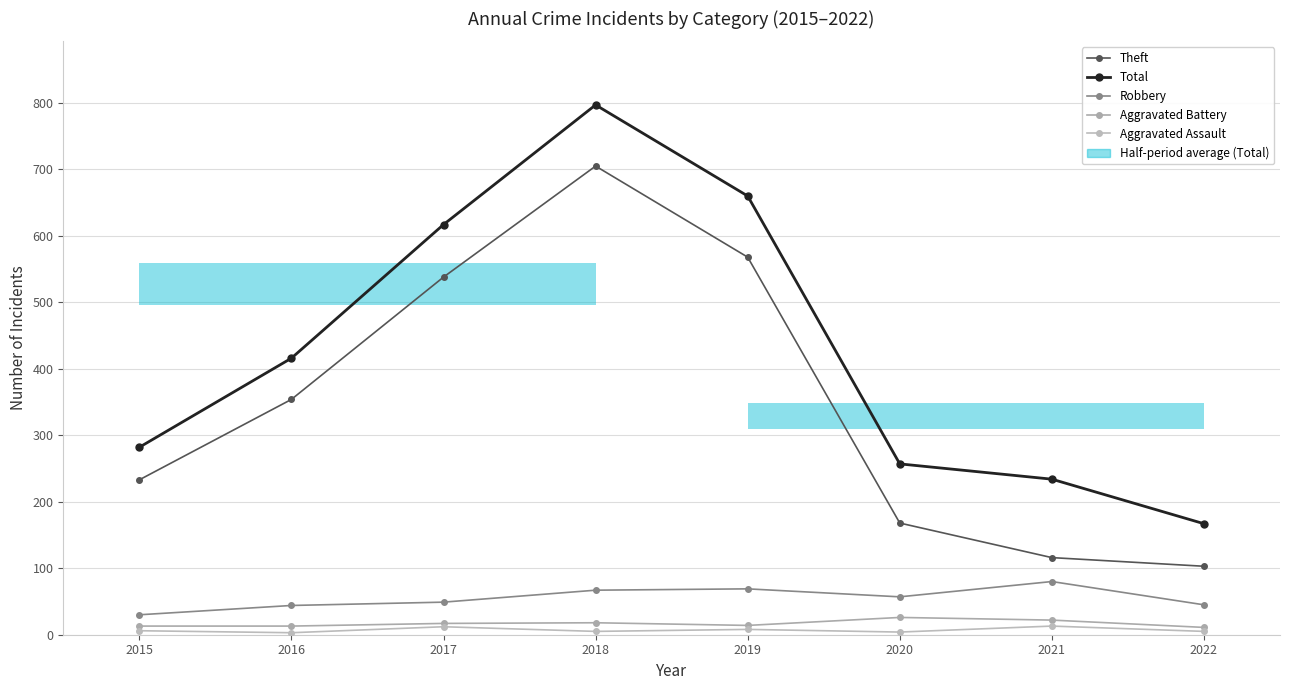

At which category does the chart reach its peak across all series?

2018